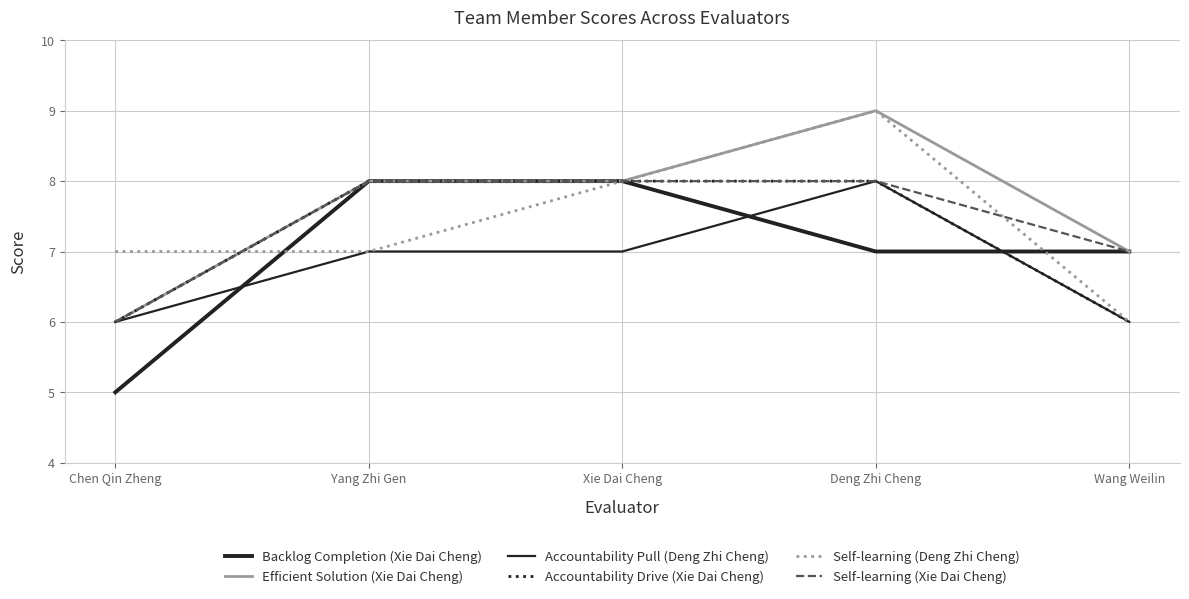

Is it true that Accountability Pull (Deng Zhi Cheng) equals 12 at Deng Zhi Cheng?

False